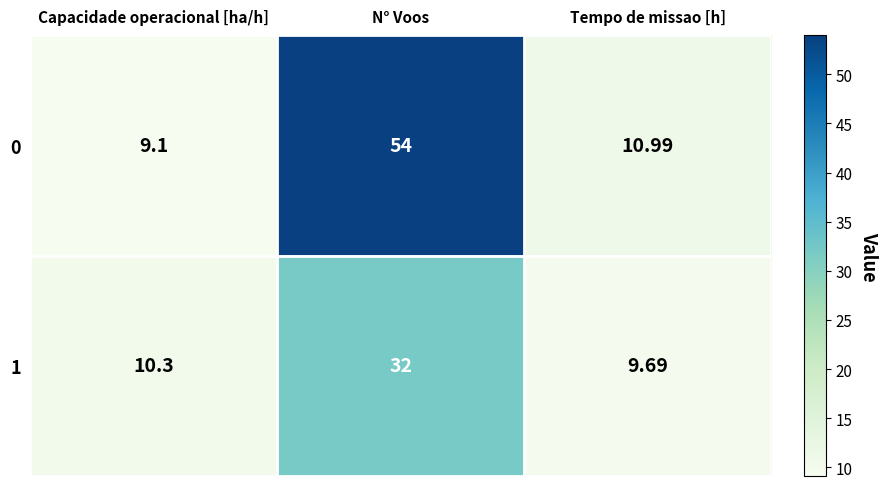

Count the number of categories in the chart.

3